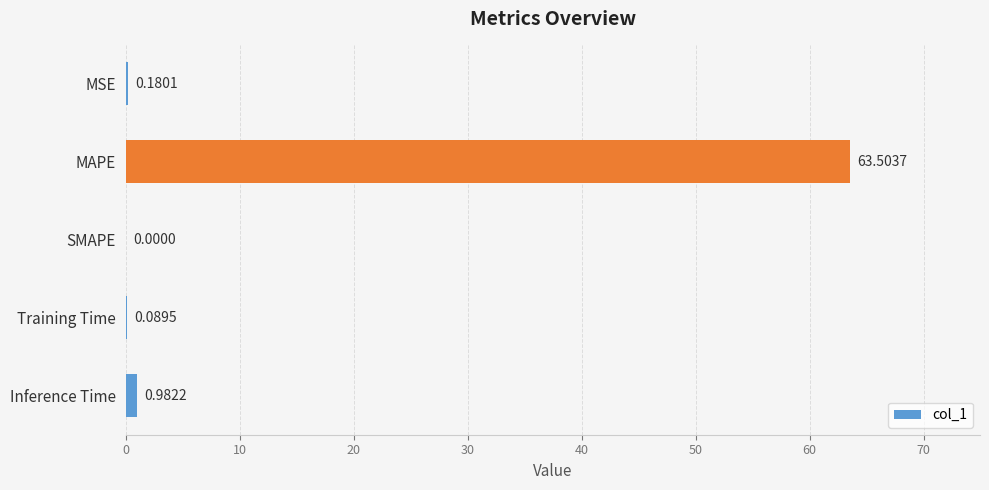

What is the sum of all values?

64.8